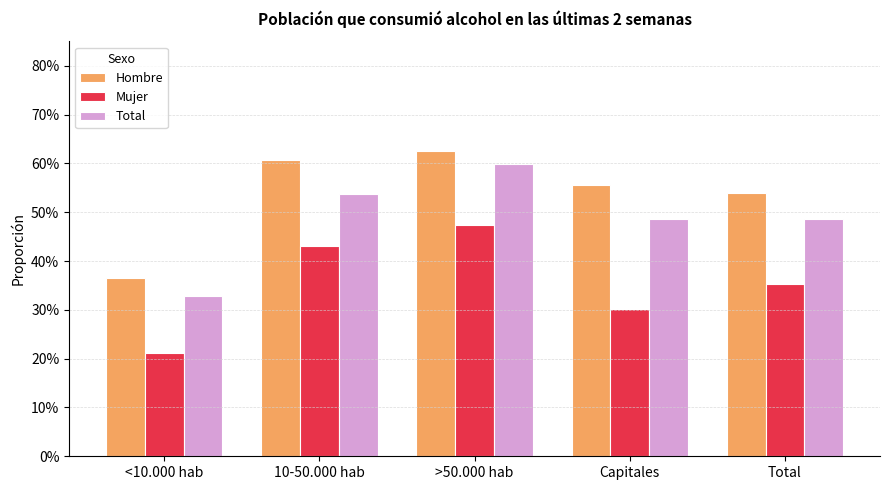

At which category is the sum across all series the highest?

>50.000 hab